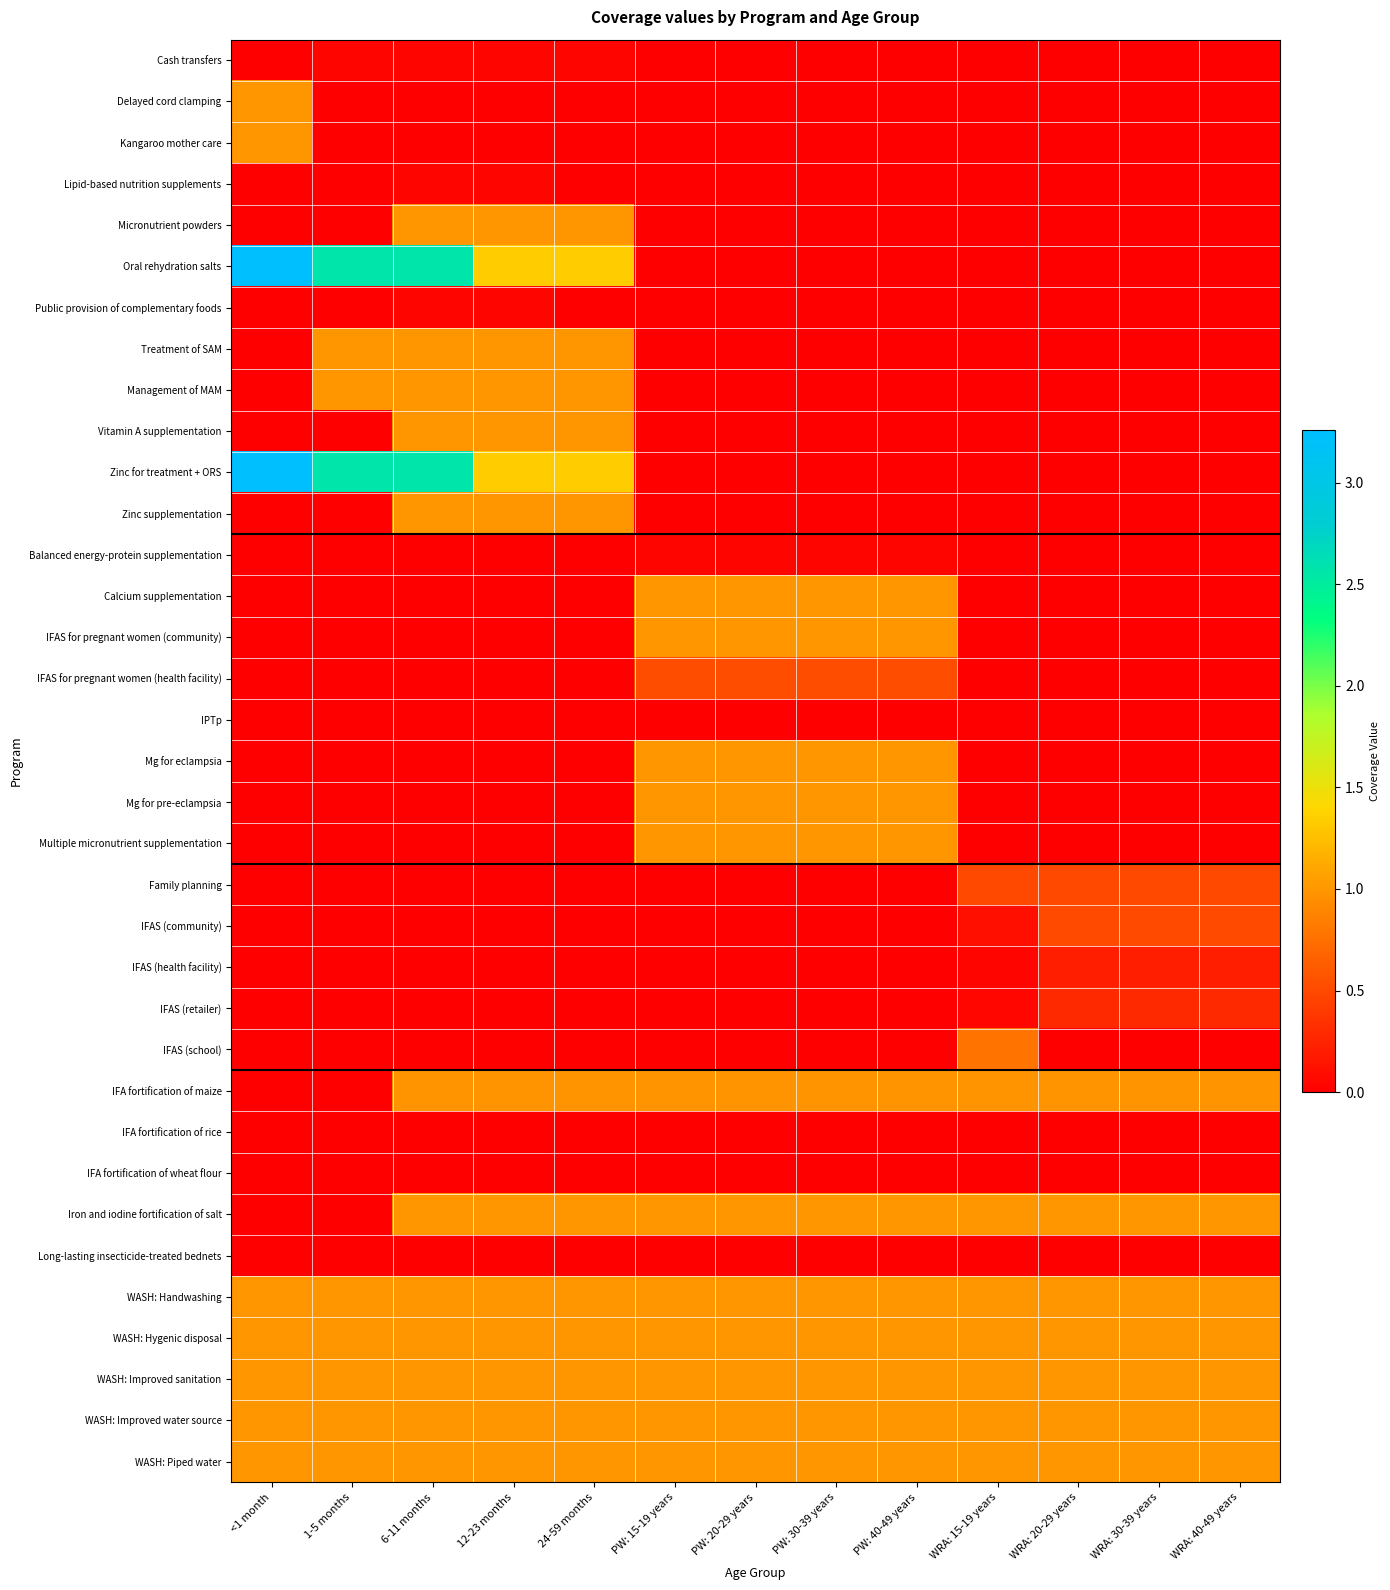

How many categories are shown in the chart?

13